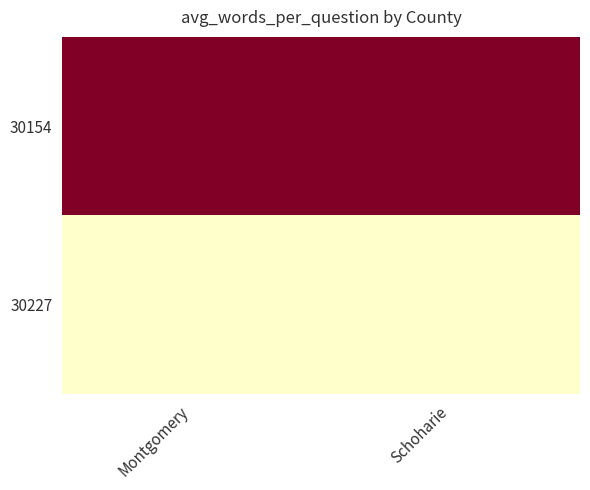

Which series changed the most between Montgomery and Schoharie?

30154